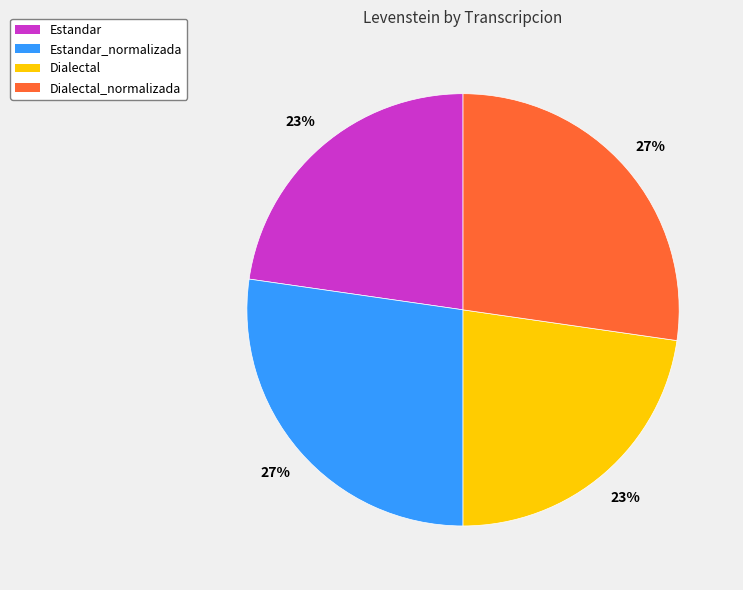

Combined, do Estandar_normalizada and Dialectal_normalizada account for over 50%?

Yes